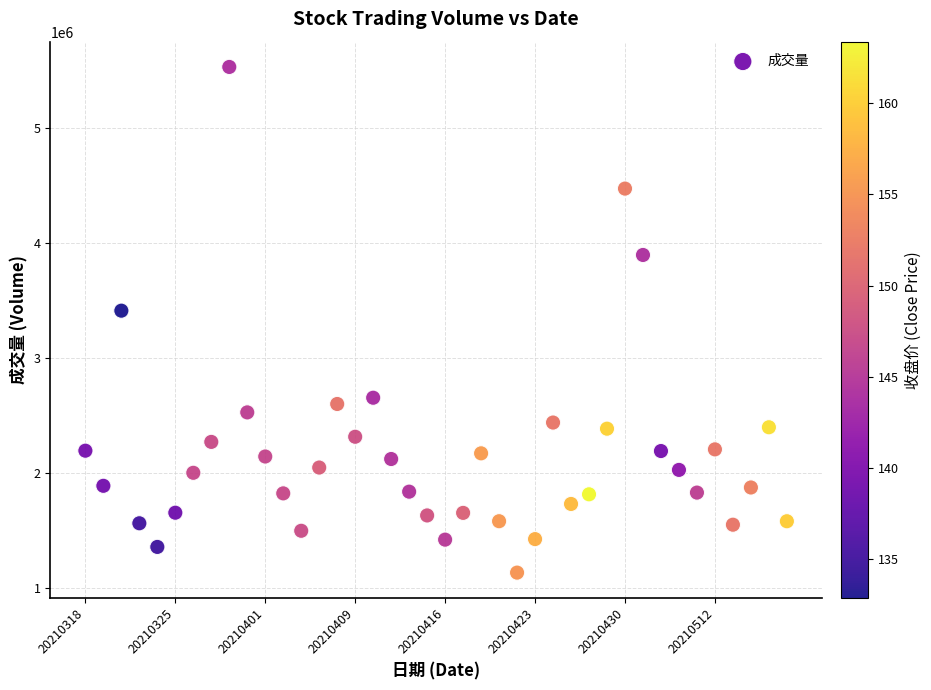

What is the range of Y values (max minus min)?

4396382